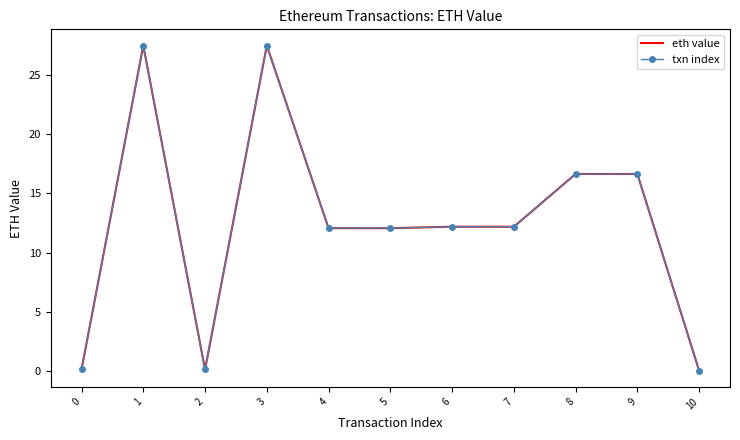

At which label does eth value first exceed 12?

1